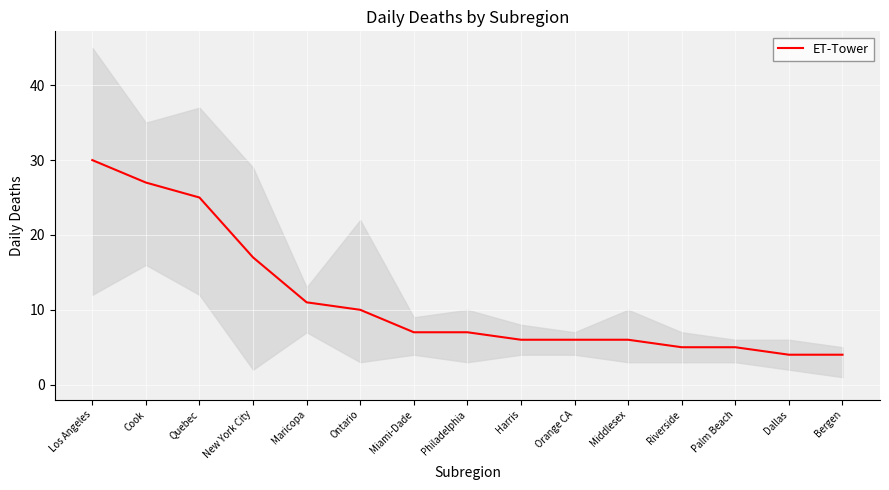

The chart shows a value of 9 at Cook. True or false?

False